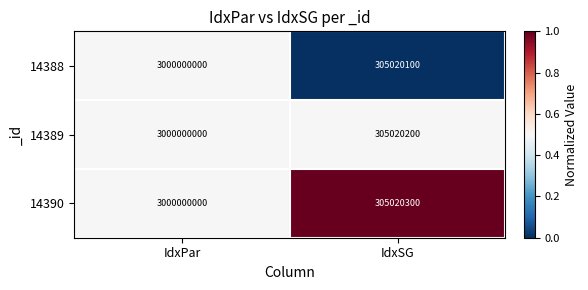

Is it true that 14390 equals 3000000000 at IdxPar?

True